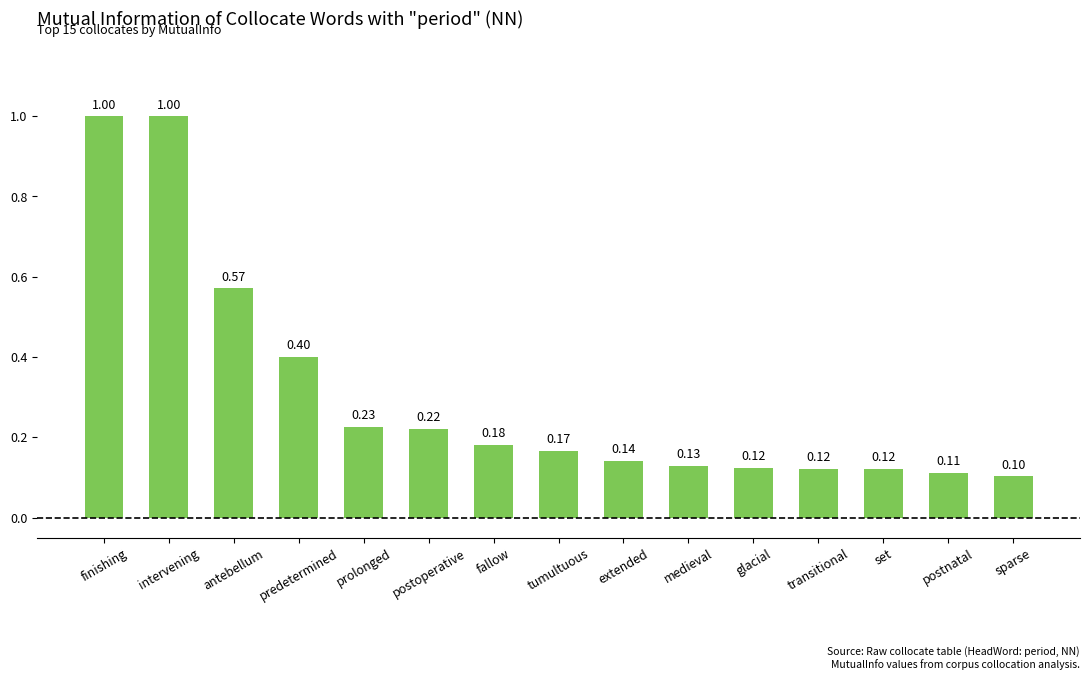

Where is the data nearest to the value 0?

sparse